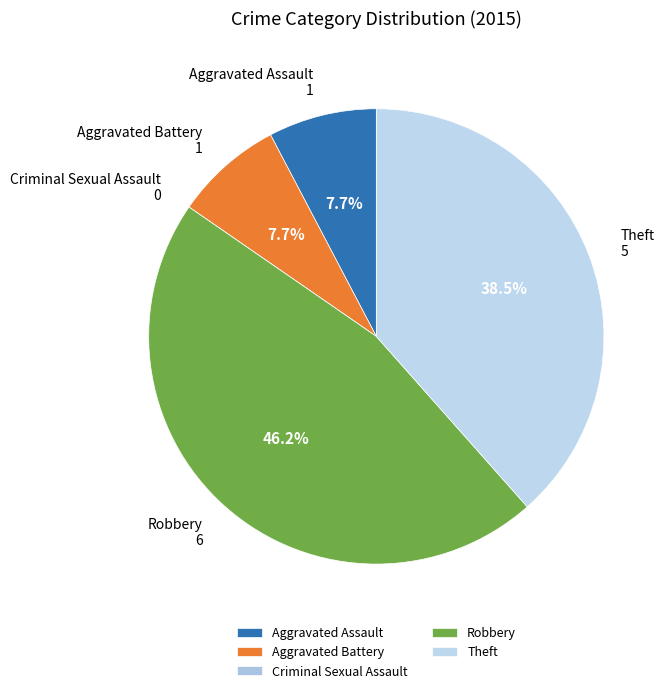

Between Theft and Robbery, which is larger?

Robbery